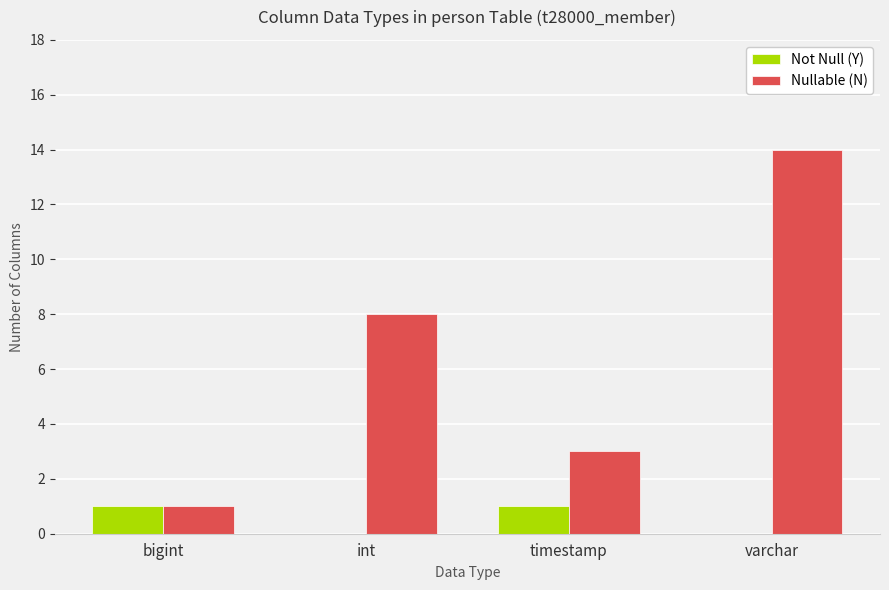

Reading left to right, transcribe all the data shown in this chart.

Not Null (Y): bigint=1	int=0	timestamp=1	varchar=0
Nullable (N): bigint=1	int=8	timestamp=3	varchar=14